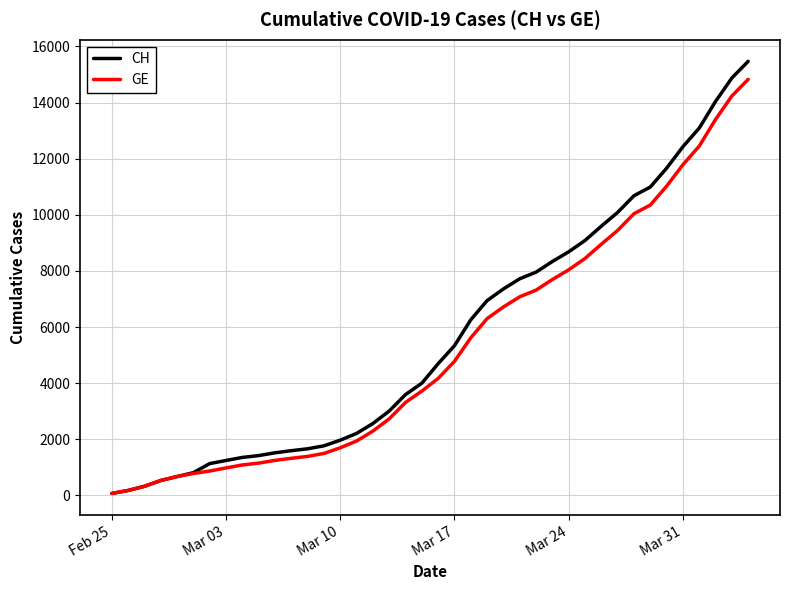

What is the maximum value for GE?

14828